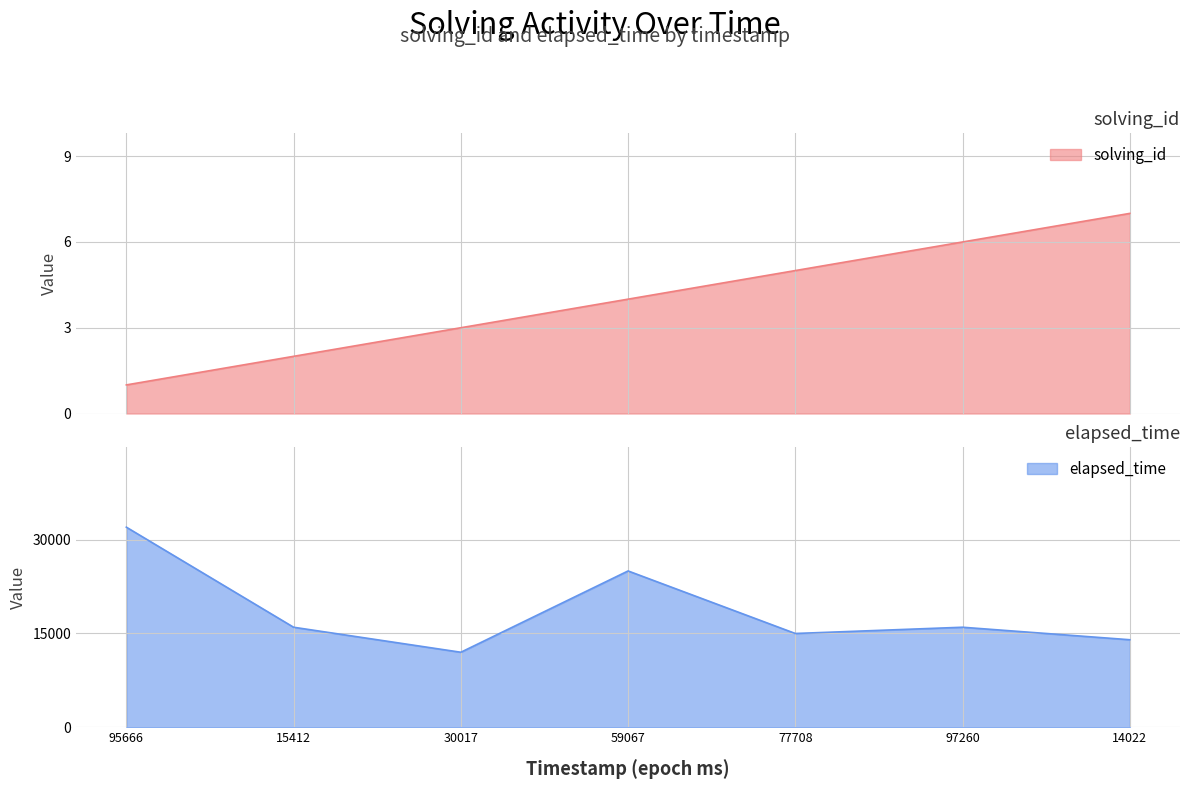

The value of elapsed_time at 97260 is 7324. True or false?

False